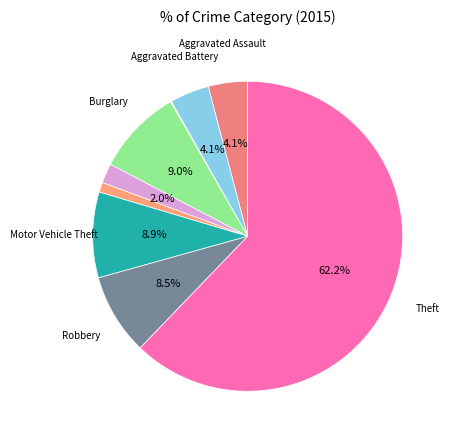

Rank the categories by value from lowest to highest.

Arson, Homicide, Criminal Sexual Assault, Aggravated Assault, Aggravated Battery, Robbery, Motor Vehicle Theft, Burglary, Theft